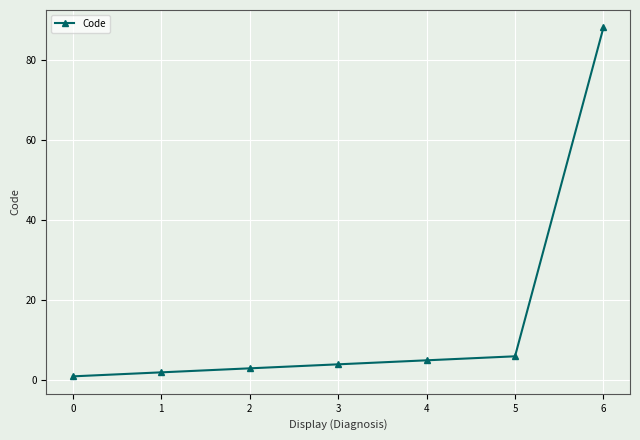

What is the minimum value shown in the chart?

1